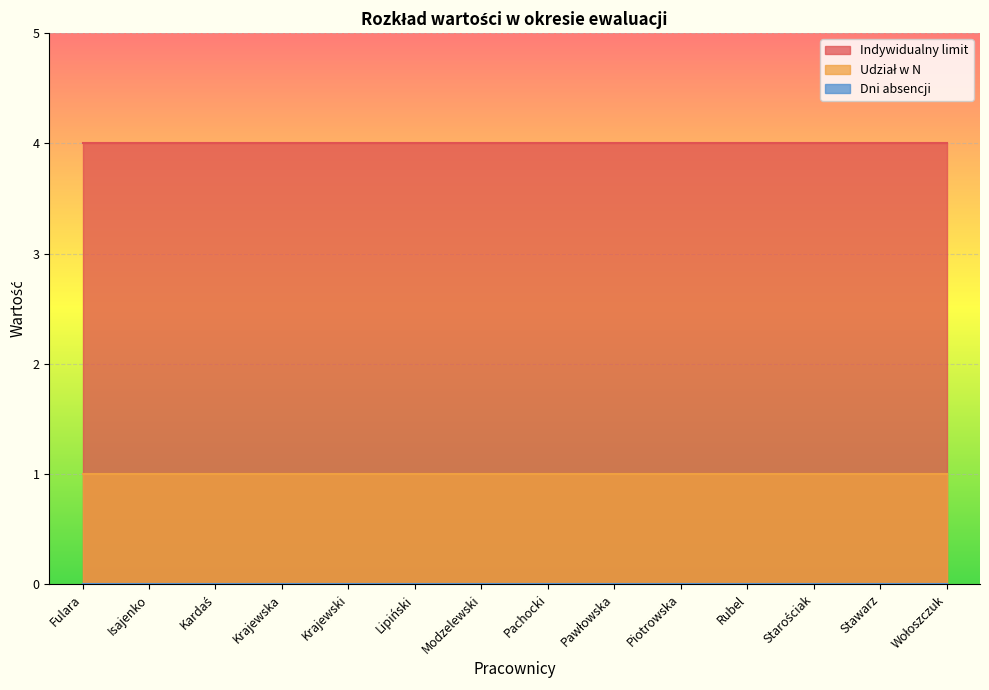

Reading right to left, transcribe all the data shown in this chart.

Indywidualny limit: Wołoszczuk=4	Stawarz=4	Starościak=4	Rubel=4	Piotrowska=4	Pawłowska=4	Pachocki=4	Modzelewski=4	Lipiński=4	Krajewski=4	Krajewska=4	Kardaś=4	Isajenko=4	Fulara=4
Udział w N: Wołoszczuk=1	Stawarz=1	Starościak=1	Rubel=1	Piotrowska=1	Pawłowska=1	Pachocki=1	Modzelewski=1	Lipiński=1	Krajewski=1	Krajewska=1	Kardaś=1	Isajenko=1	Fulara=1
Dni absencji: Wołoszczuk=0	Stawarz=0	Starościak=0	Rubel=0	Piotrowska=0	Pawłowska=0	Pachocki=0	Modzelewski=0	Lipiński=0	Krajewski=0	Krajewska=0	Kardaś=0	Isajenko=0	Fulara=0